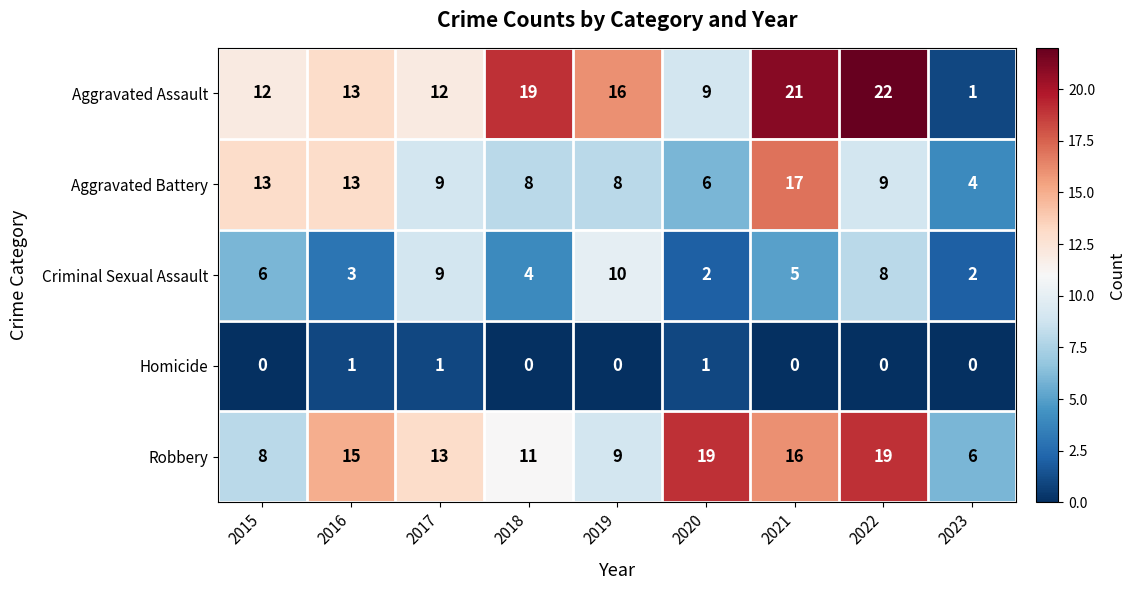

What is the maximum value shown in the chart?

22